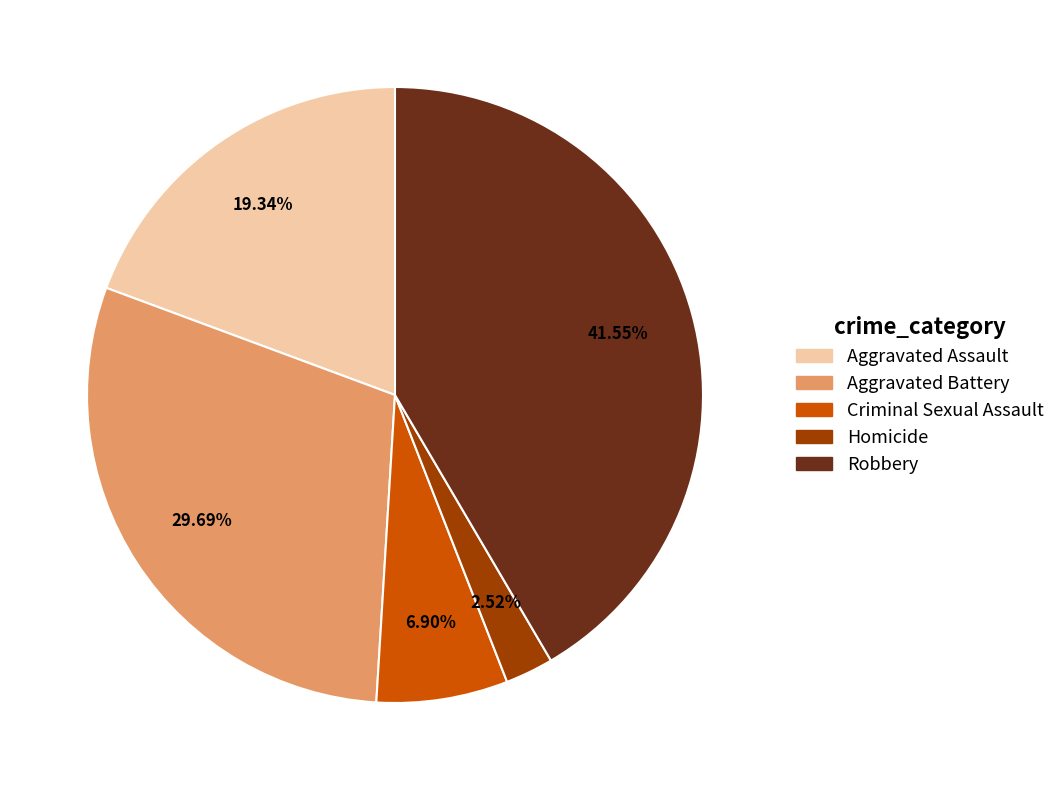

Which slice is the smallest?

Homicide